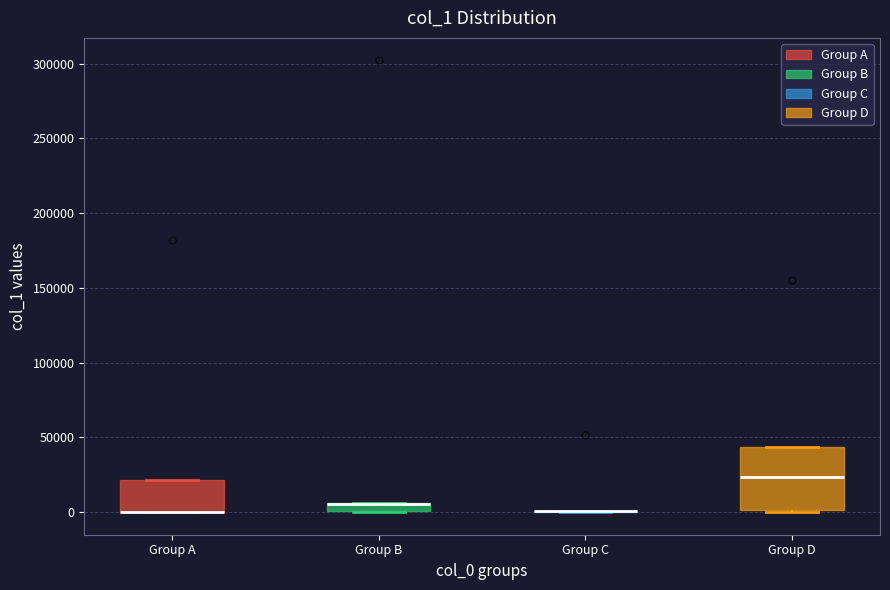

Where is the lower edge of the box for Group B on the y-axis? The values are not printed on the chart, so give them approximately, as read against the axis.

0